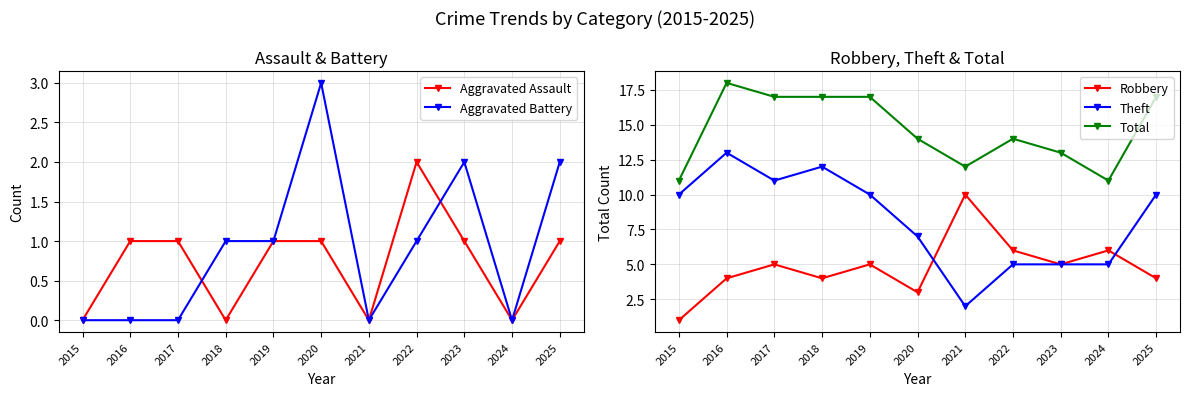

How many values in the Theft series are below 10?

5